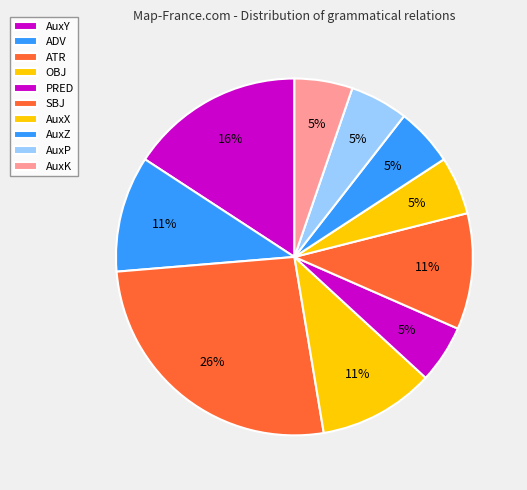

What portion of the pie excludes AuxY?

84.2%